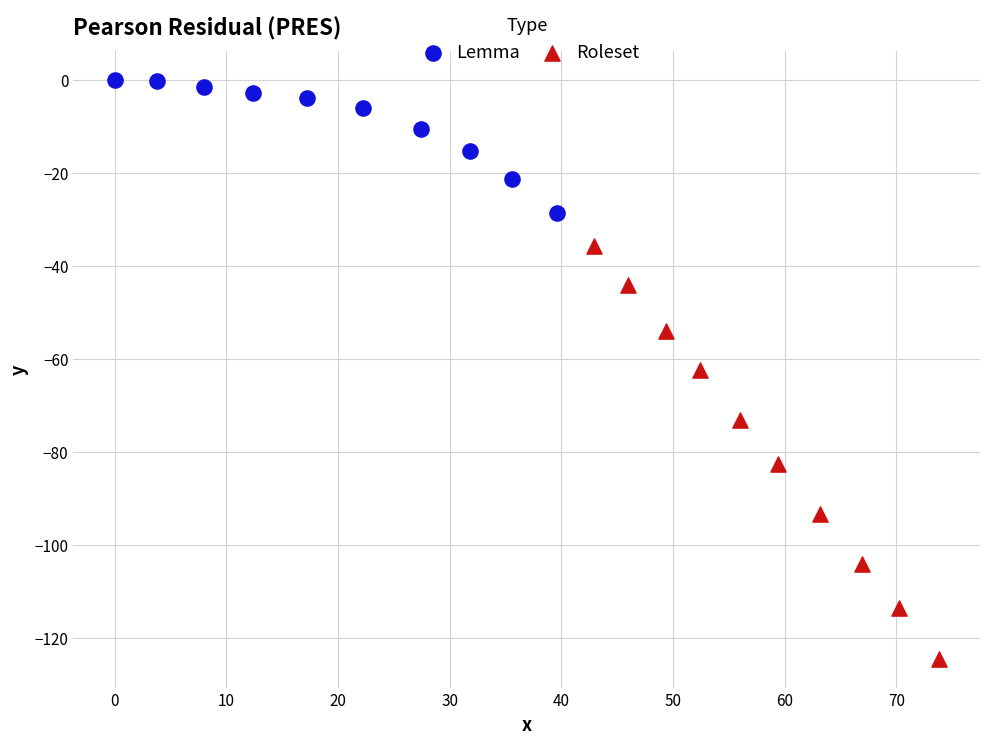

Which series contains the lowest Y value?

Roleset